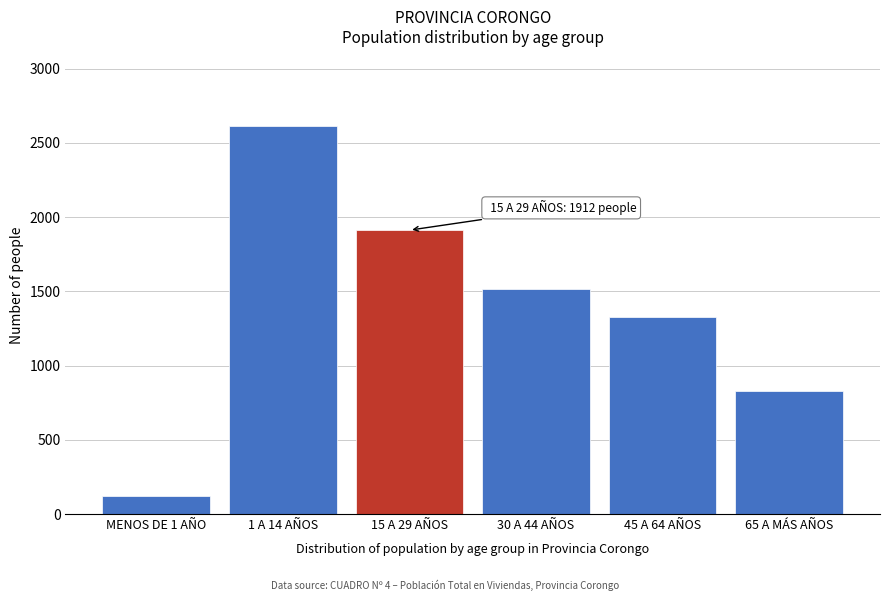

Reading left to right, extract all data points from this chart.

119	2612	1912	1513	1328	826